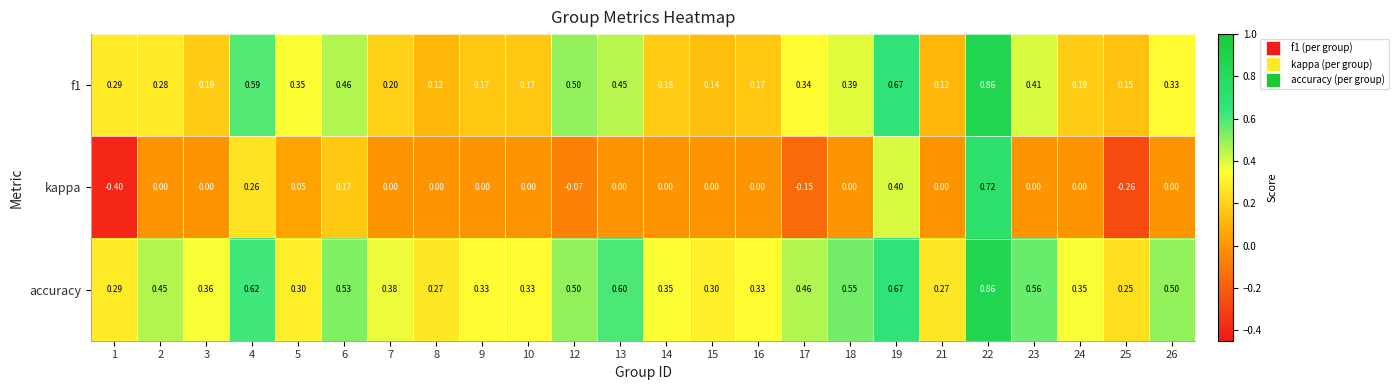

Which series has the largest total across all categories?

accuracy